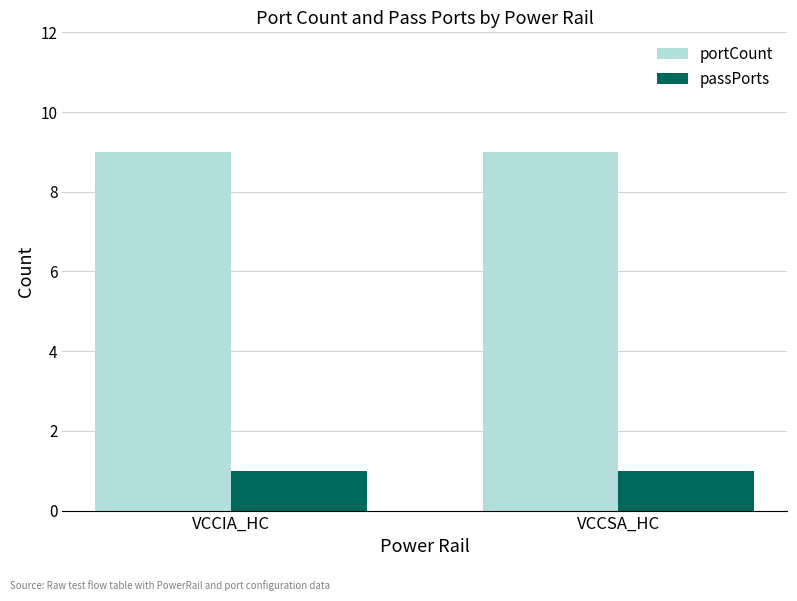

Read the portCount value at VCCSA_HC.

9